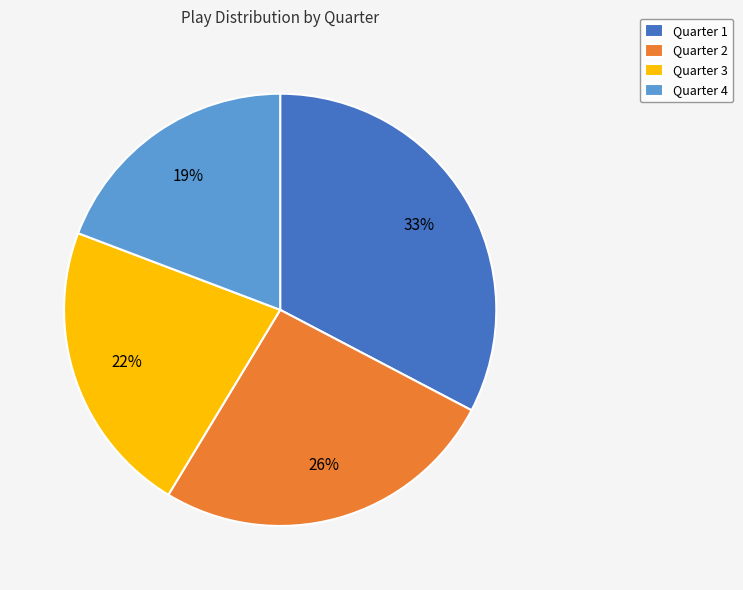

Does Quarter 3 represent more than half of the total?

No